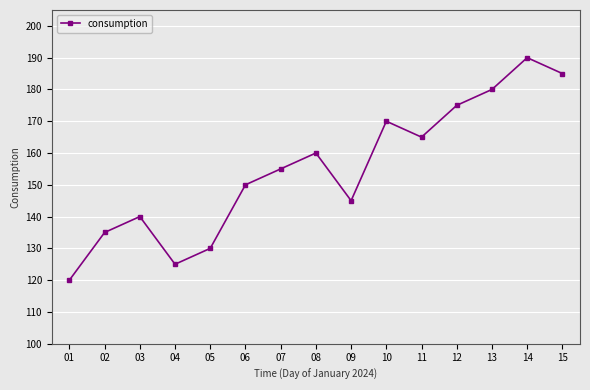

What is the change in value from 06 to 11?

+15